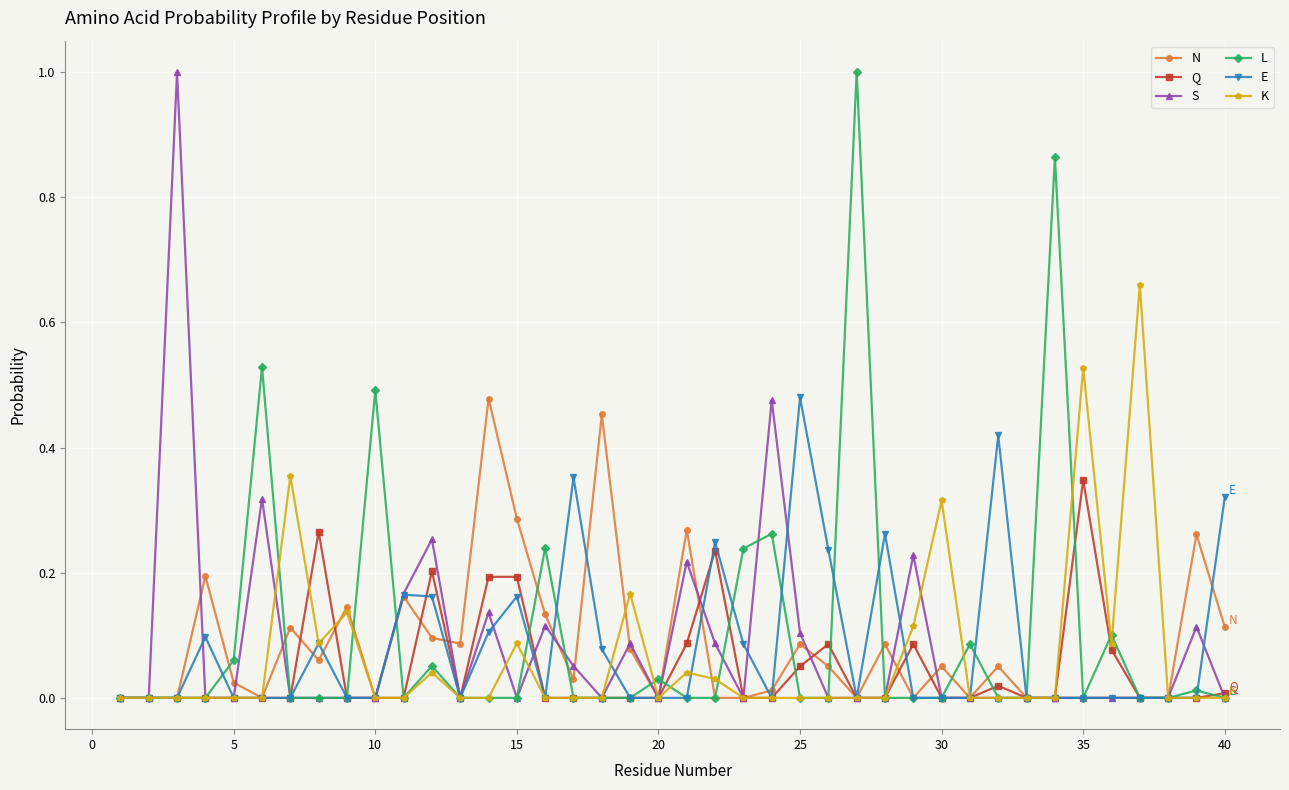

True or false: L has more than 2 points higher than both neighbors.

True